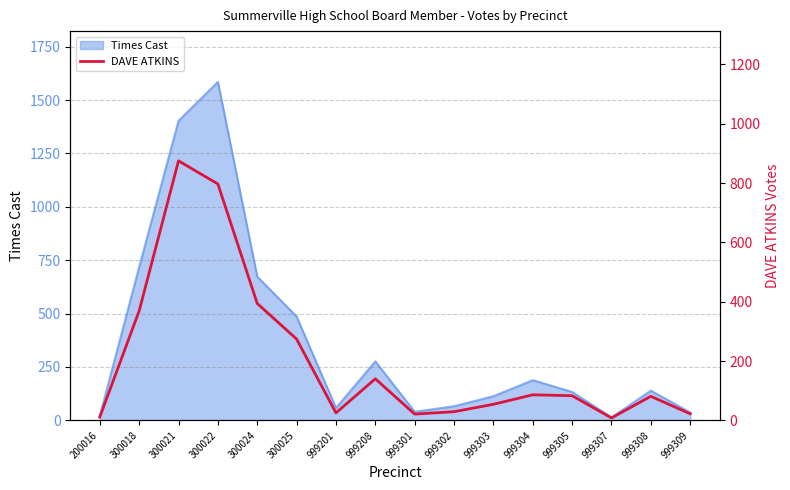

True or false: the data has more than 2 interior local peaks.

True